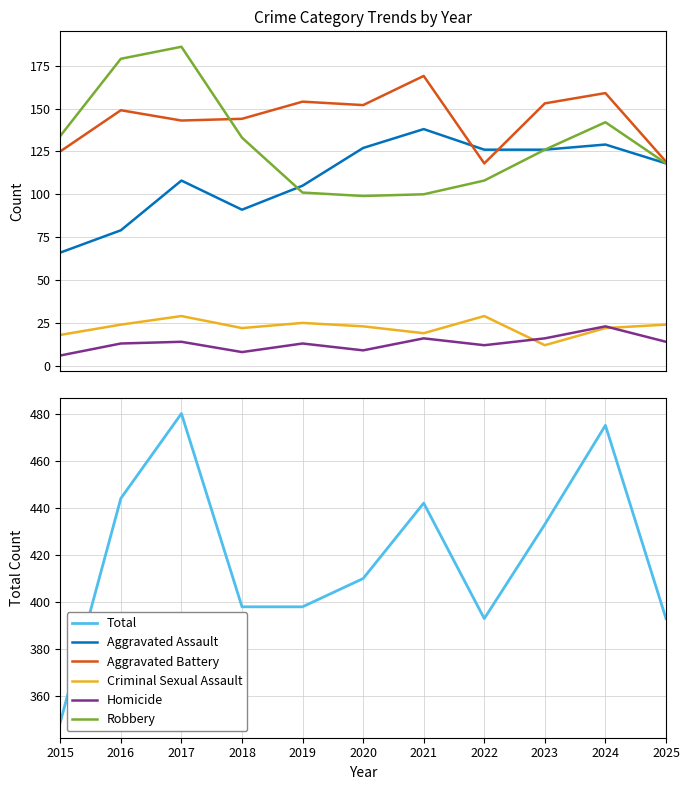

At which category is the sum across all series the highest?

2017